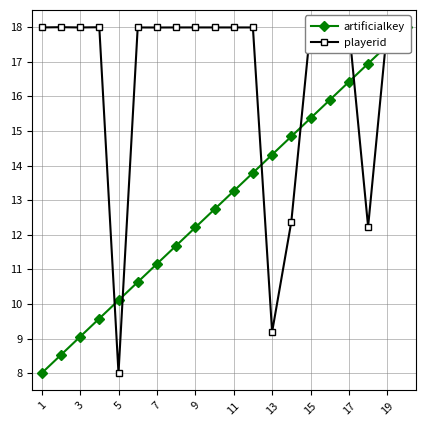

At which label does playerid reach its minimum?

5